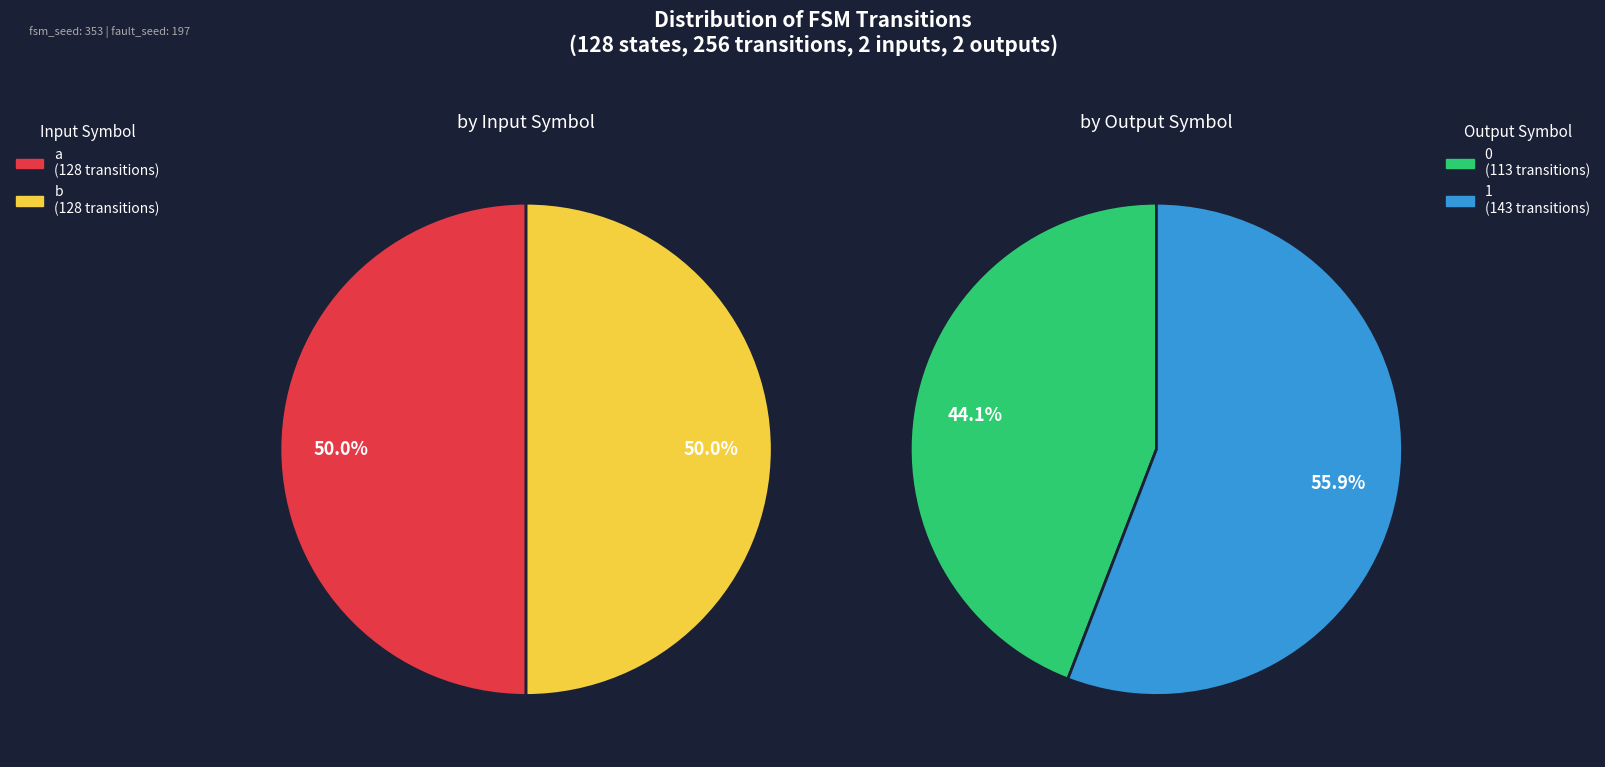

Which series changed the most between a and b?

by_input_symbol